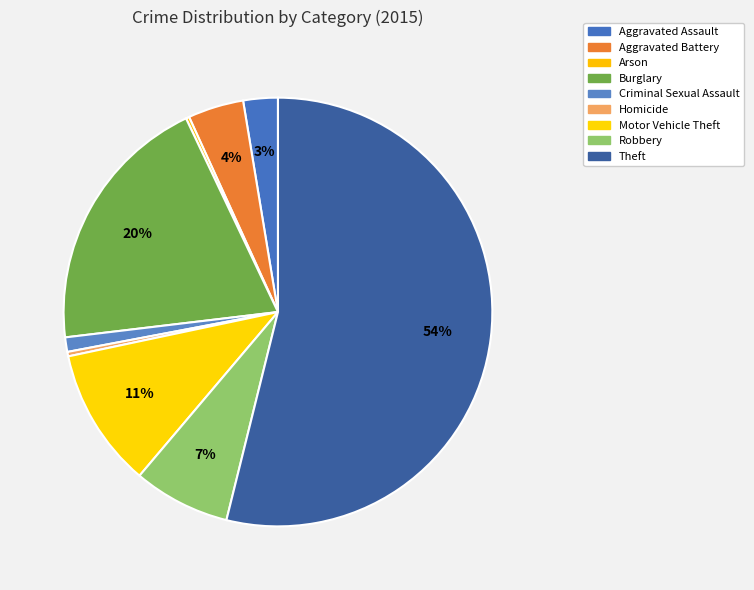

Is there any slice that represents more than half of the pie?

Yes